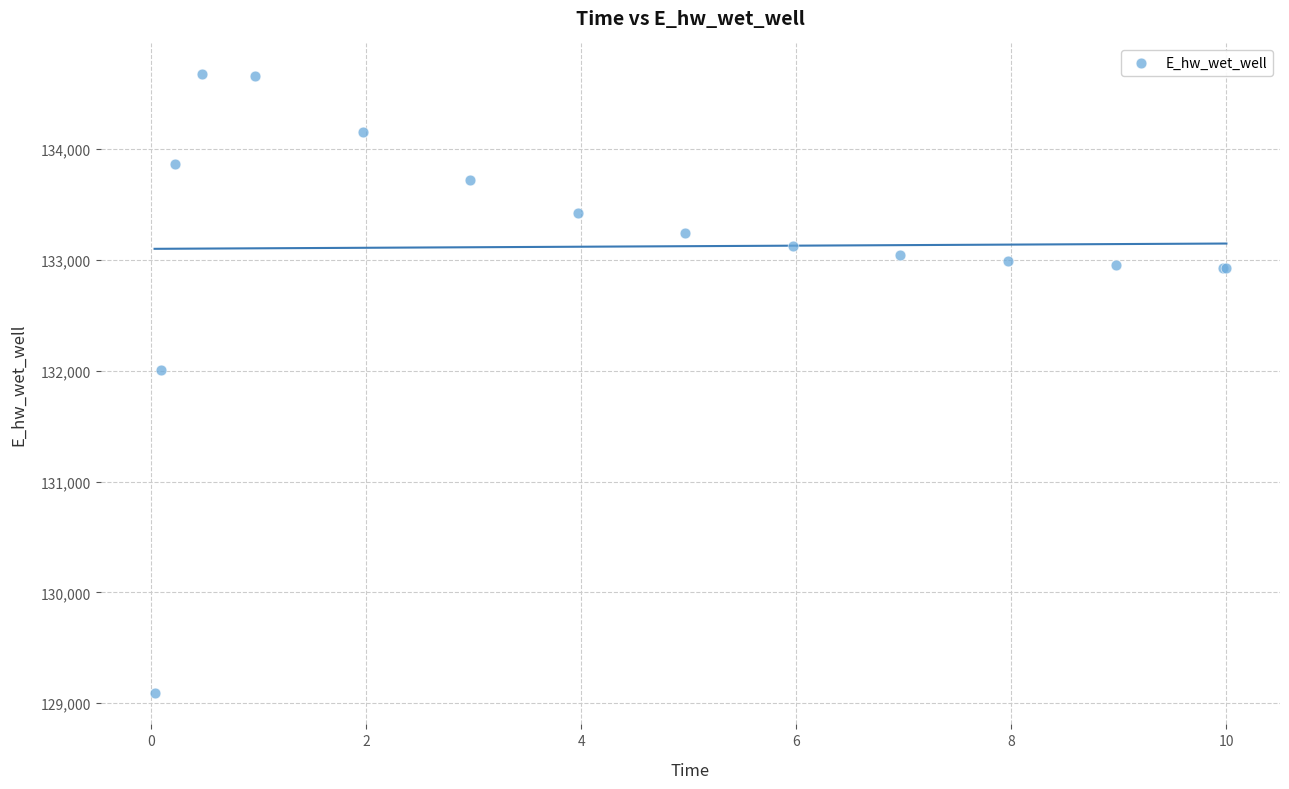

What Y value in the scatter plot is closest to 131881?

132003.3